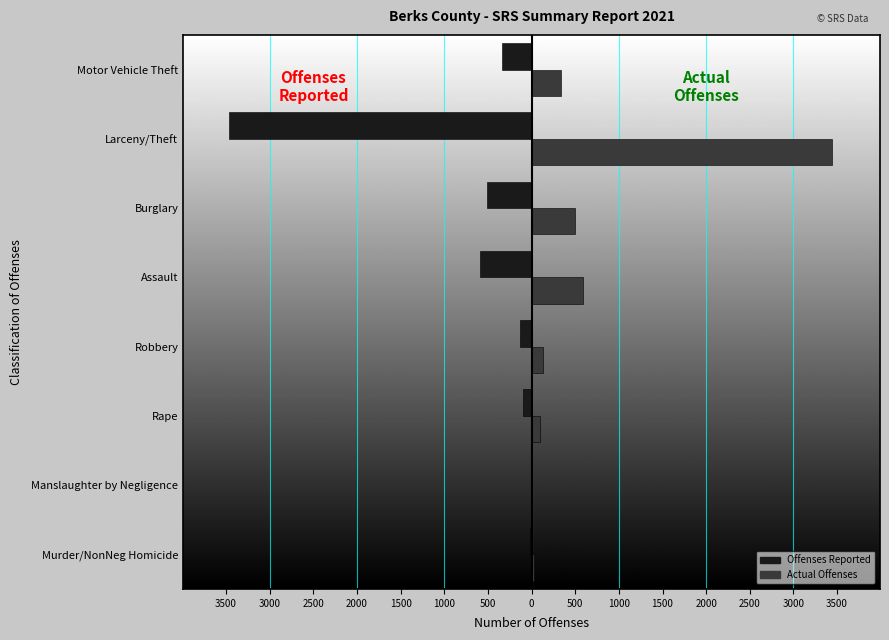

What are all the series names shown in the legend?

Offenses Reported, Actual Offenses